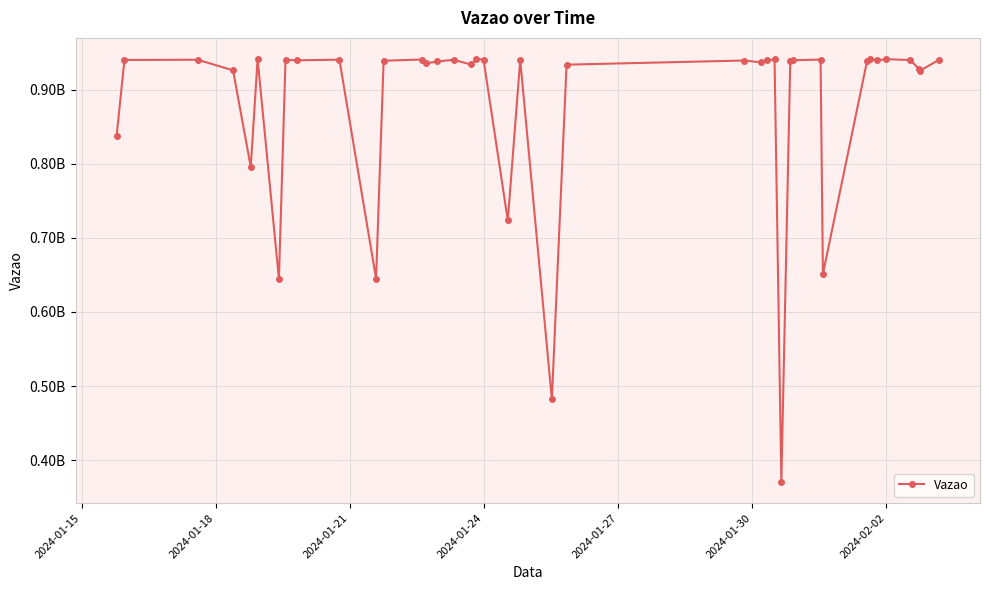

What is the maximum value shown in the chart?

941258999